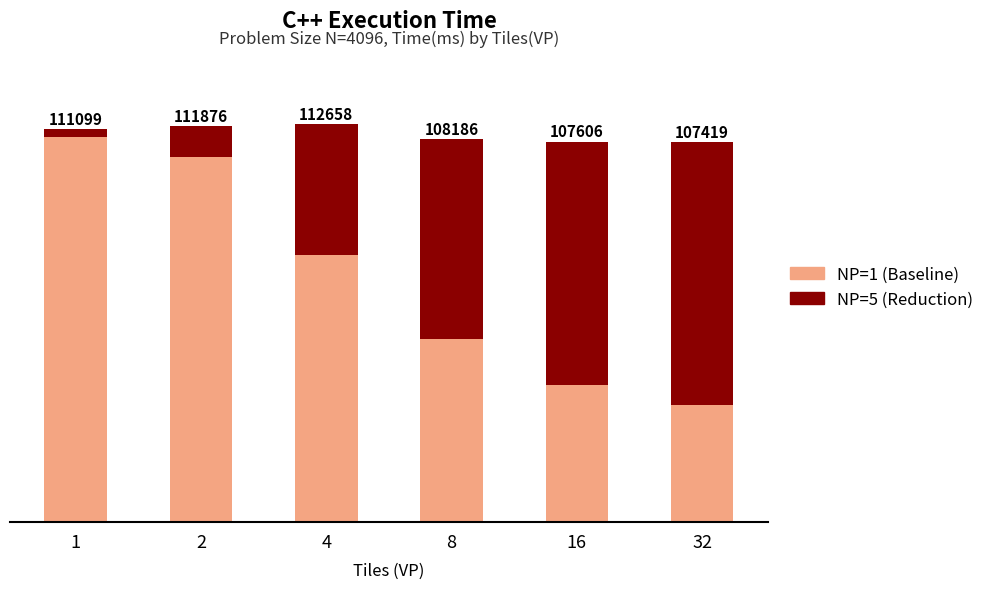

True or false: NP=5 (Savings) has a value of 56534.8 at 8.

True